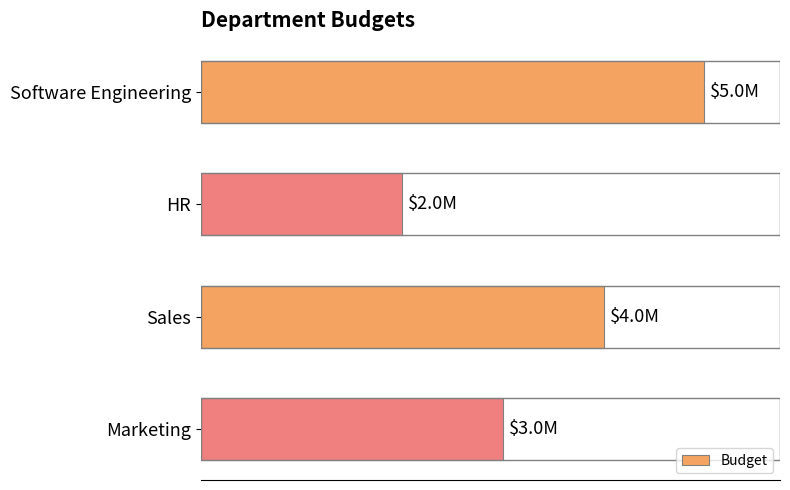

List the labels in order of value, smallest first.

HR, Marketing, Sales, Software Engineering